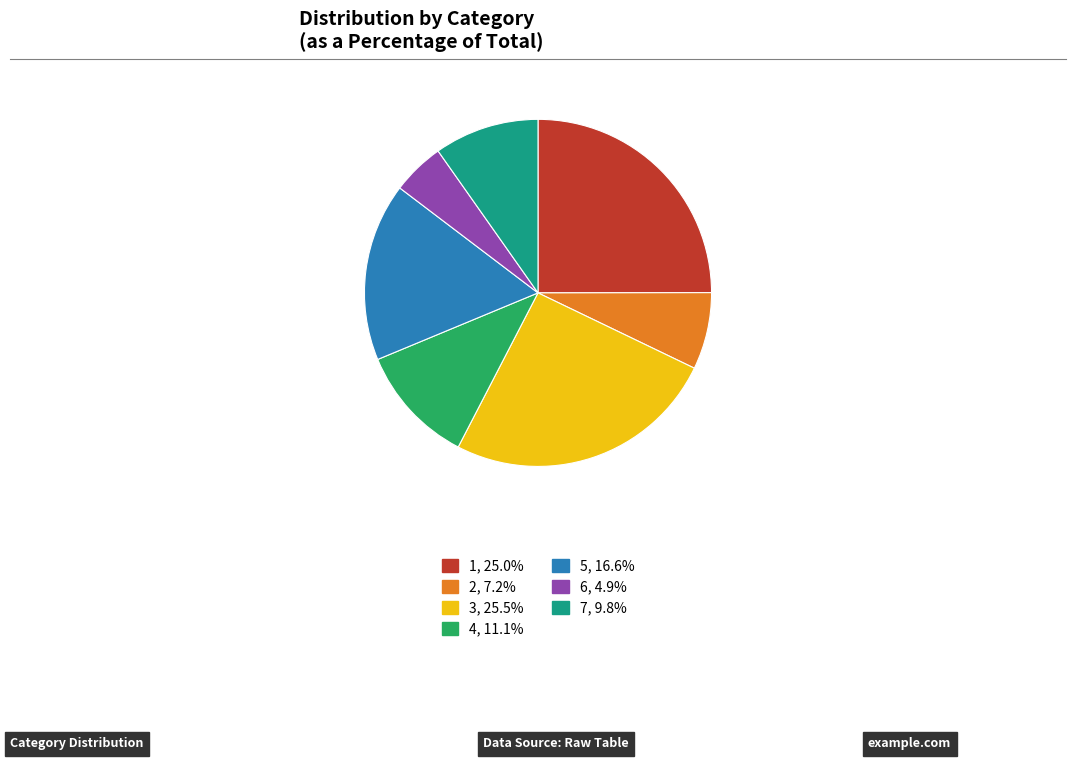

Combined, do 1 and 6 account for over 50%?

No